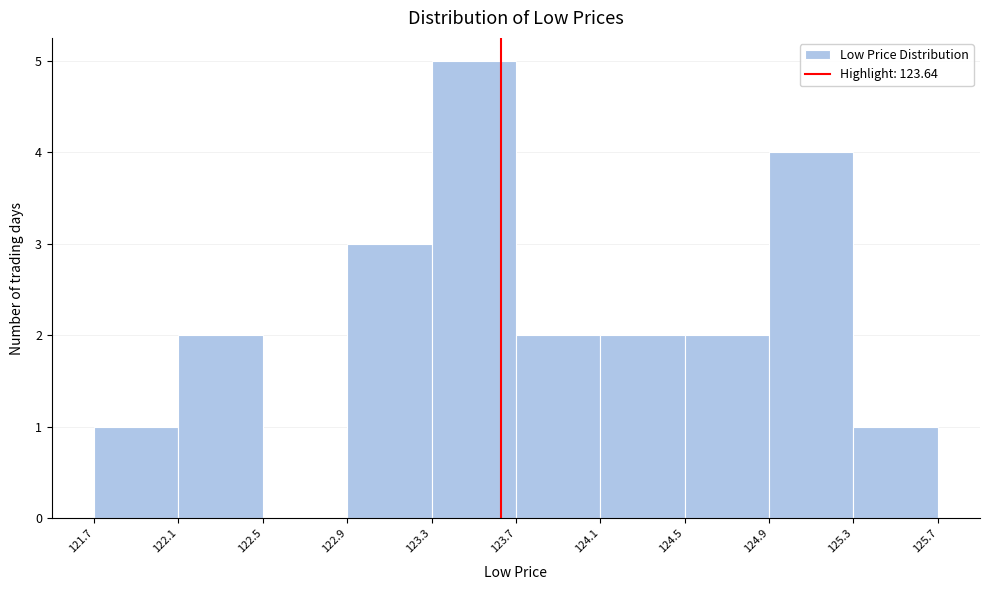

Reading left to right, transcribe this chart: for each bar, give the range it covers on the x-axis and its height. The values are not printed on the chart, so give them approximately, as read against the axis.

121.7 to 122.1: 1
122.1 to 122.5: 2
122.5 to 122.9: 0
122.9 to 123.3: 3
123.3 to 123.7: 5
123.7 to 124.1: 2
124.1 to 124.5: 2
124.5 to 124.9: 2
124.9 to 125.3: 4
125.3 to 125.7: 1